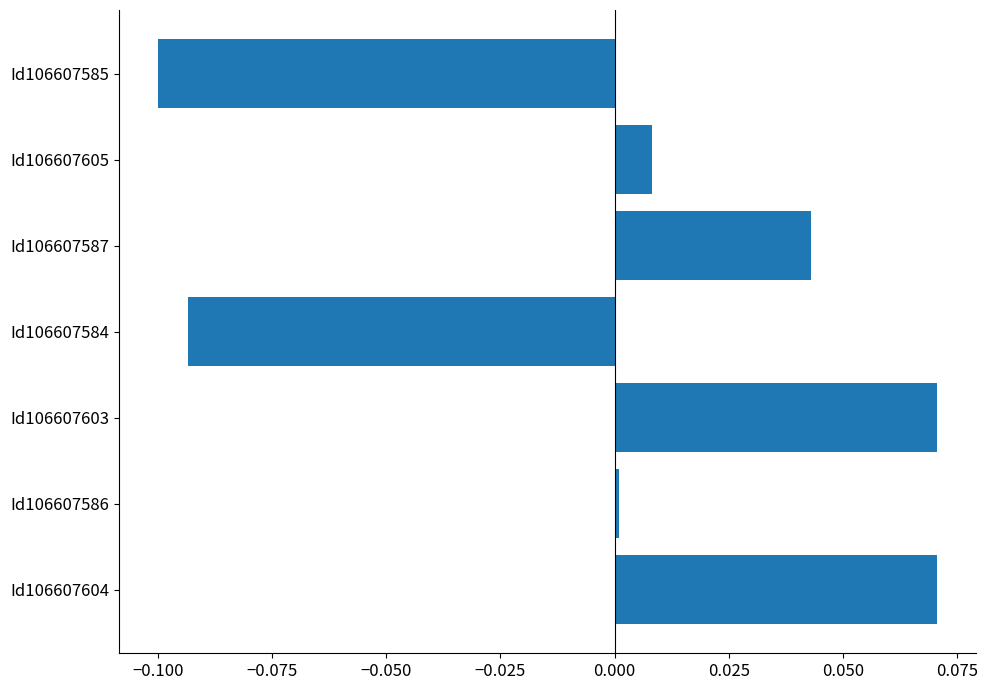

The chart shows a value of 0.0 at Id106607605. True or false?

True